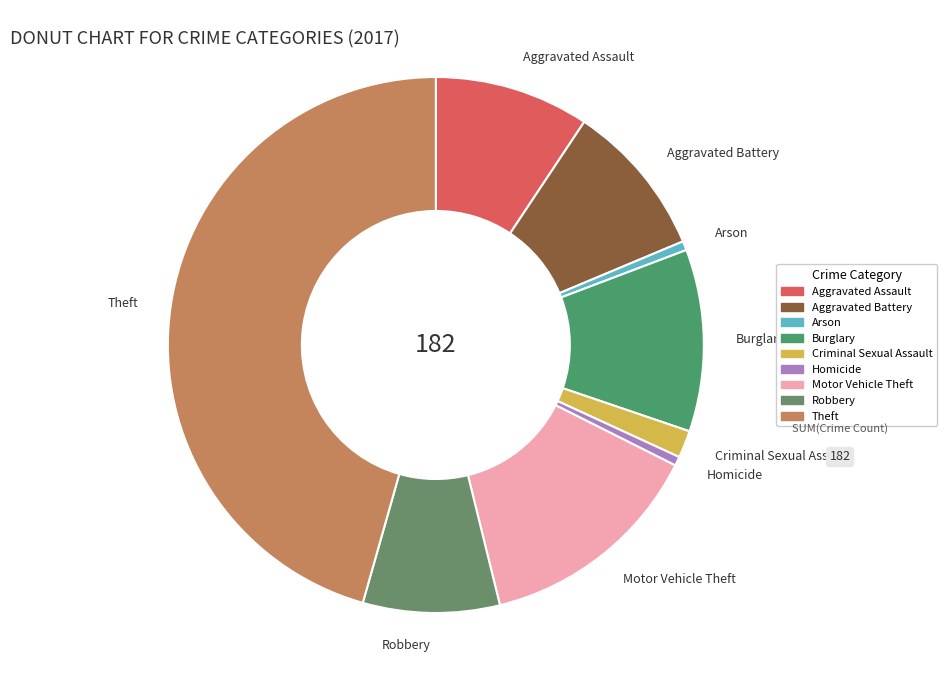

Which has a higher value, Theft or Arson?

Theft